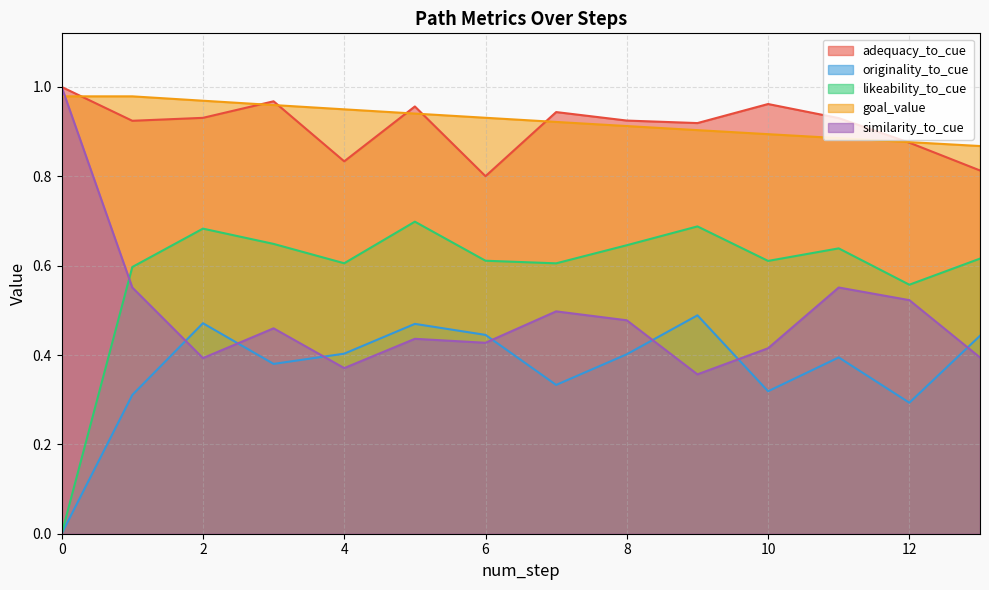

At how many categories does at least one series exceed 0?

14